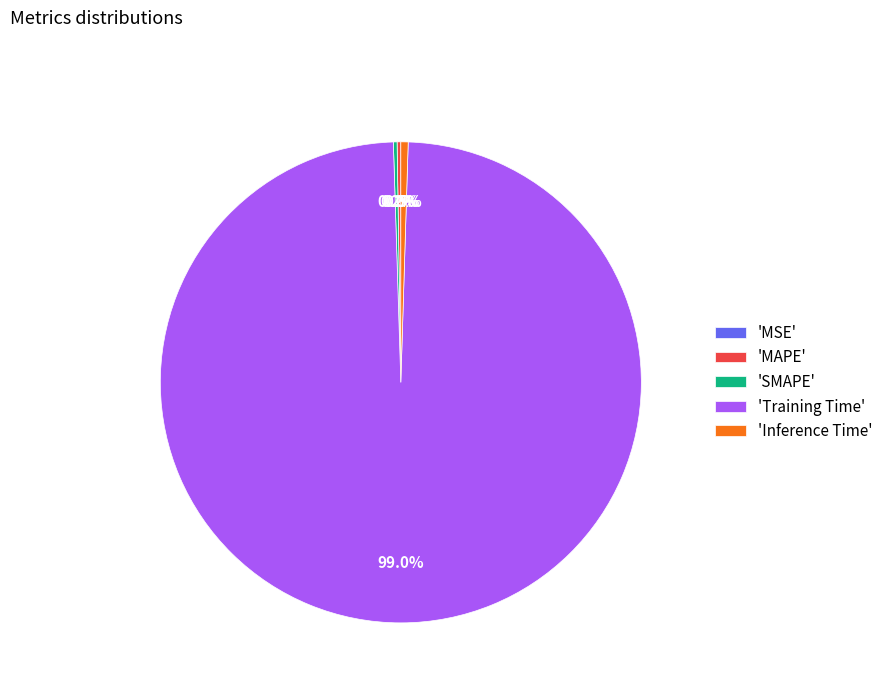

Which category has the biggest portion of the pie?

'Training Time'